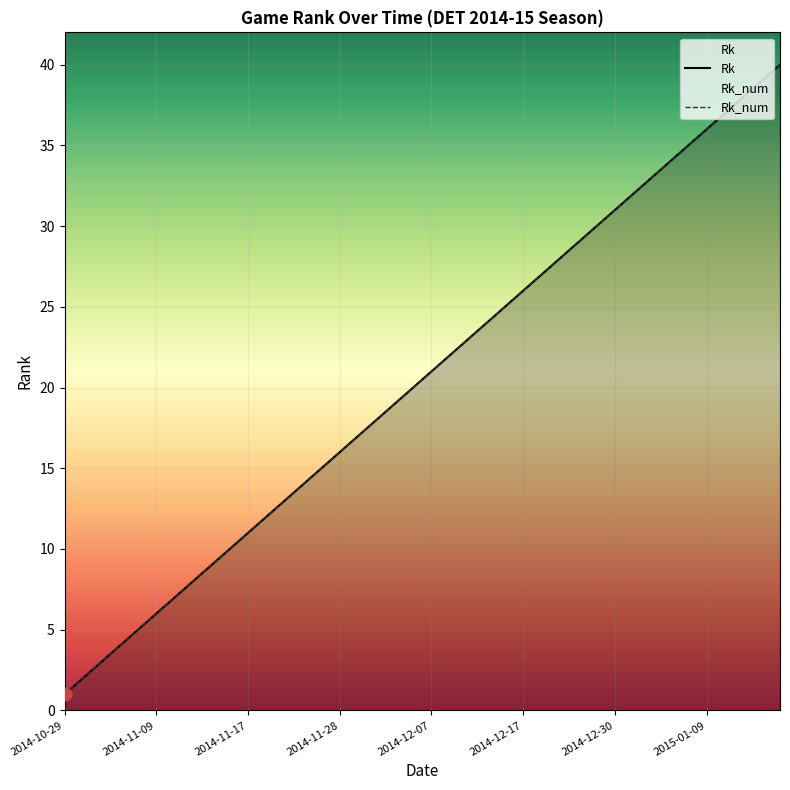

Between 2014-12-06 and 2015-01-12, which series saw the biggest shift?

Rk